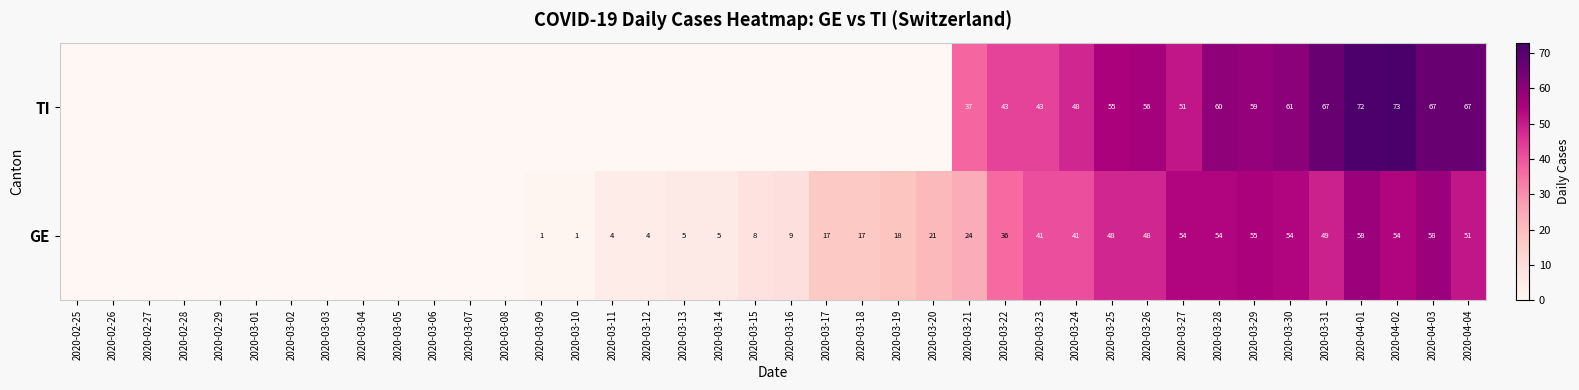

Is it true that TI equals 107 at 2020-03-30?

False